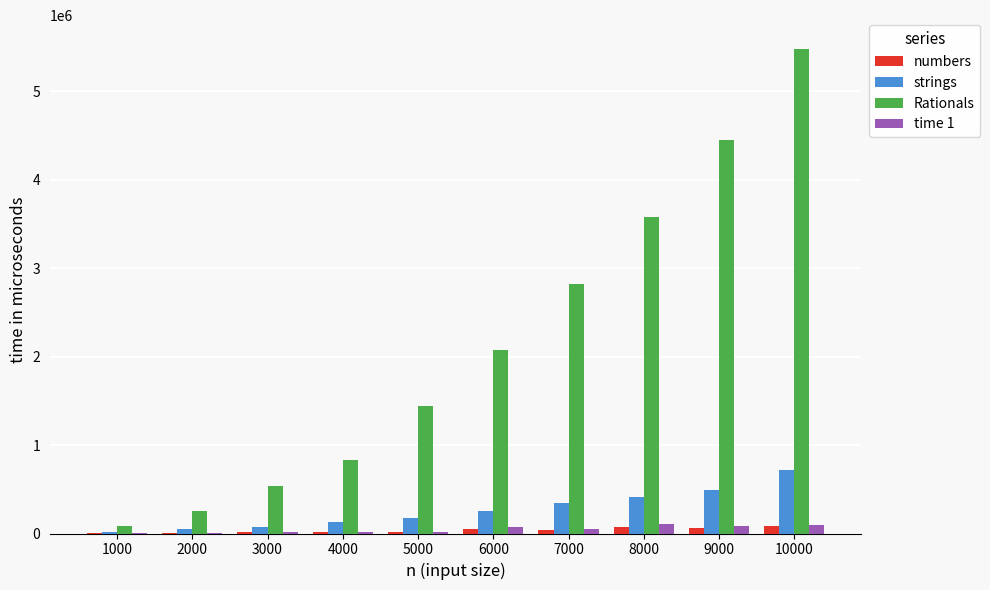

The value of Rationals at 9000 is 7697135.2. True or false?

False